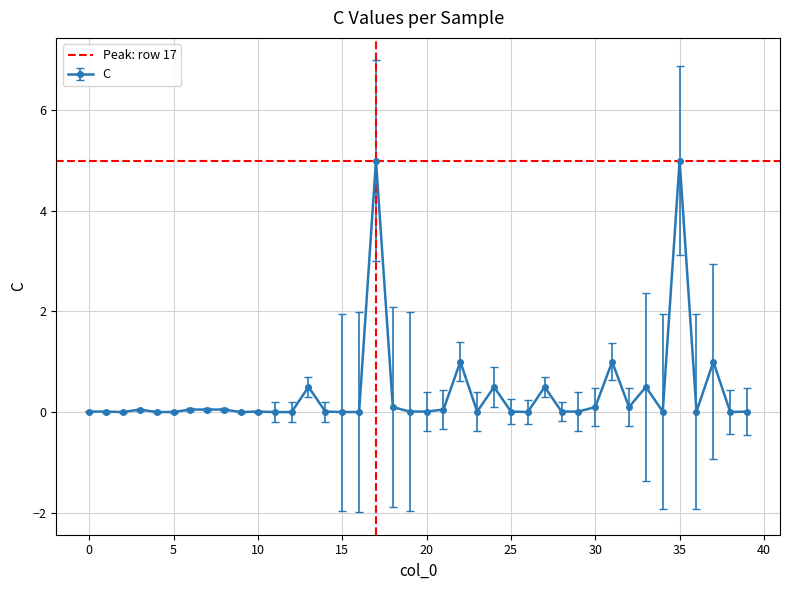

True or false: the data shows -1 at −5.

False